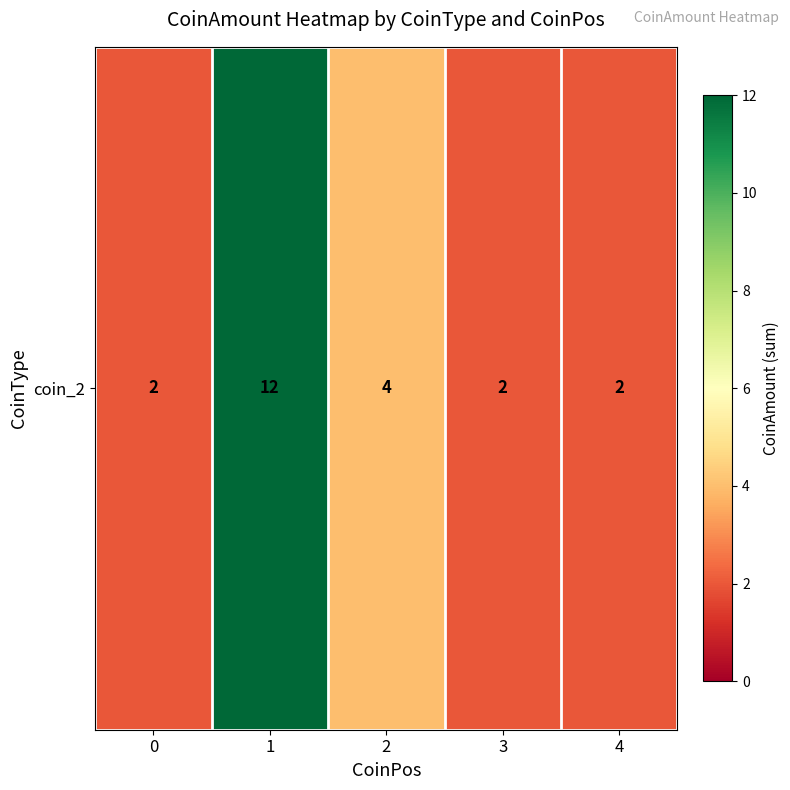

What is the minimum value shown in the chart?

2